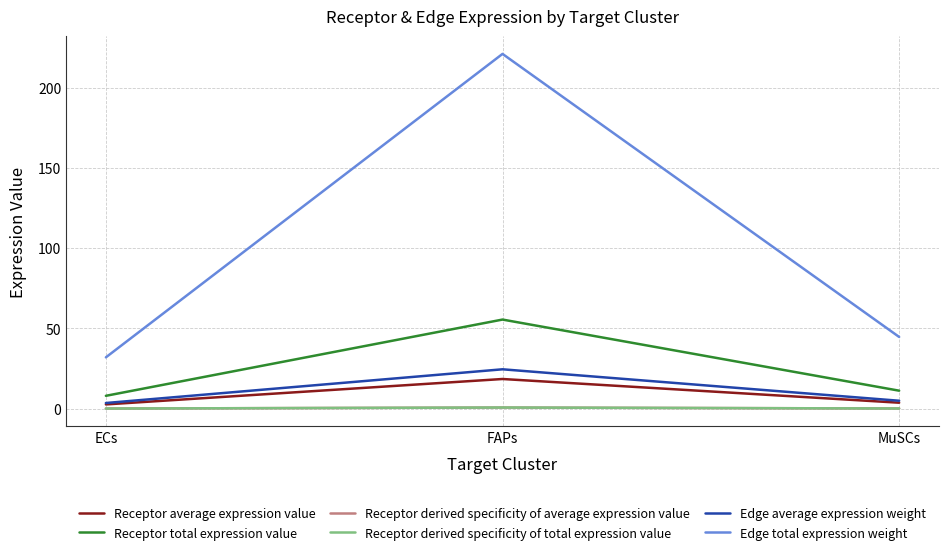

Is it true that Receptor derived specificity of total expression value equals 0.3 at MuSCs?

False